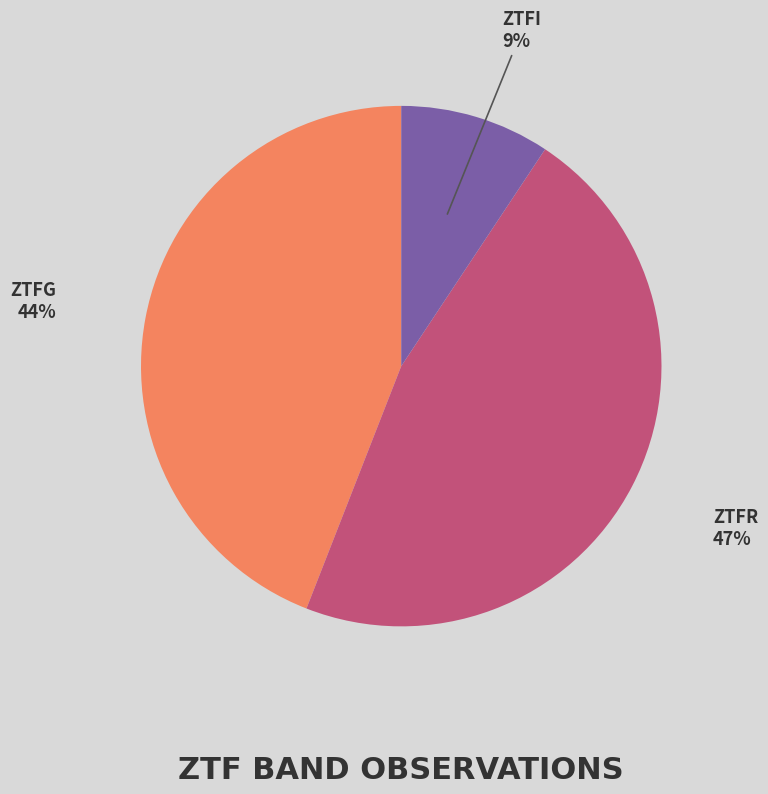

To the nearest percent, what is the average slice percentage?

33%